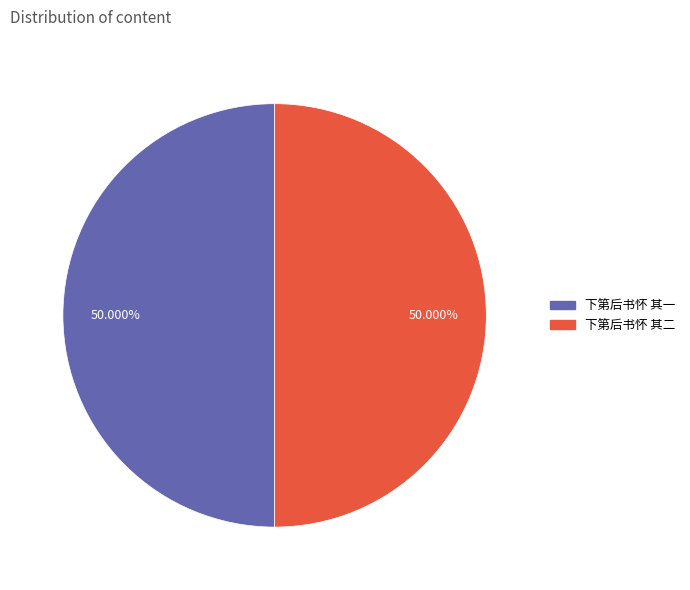

What is the ratio of the value at 下第后书怀 其一 to the value at 下第后书怀 其二?

1.0